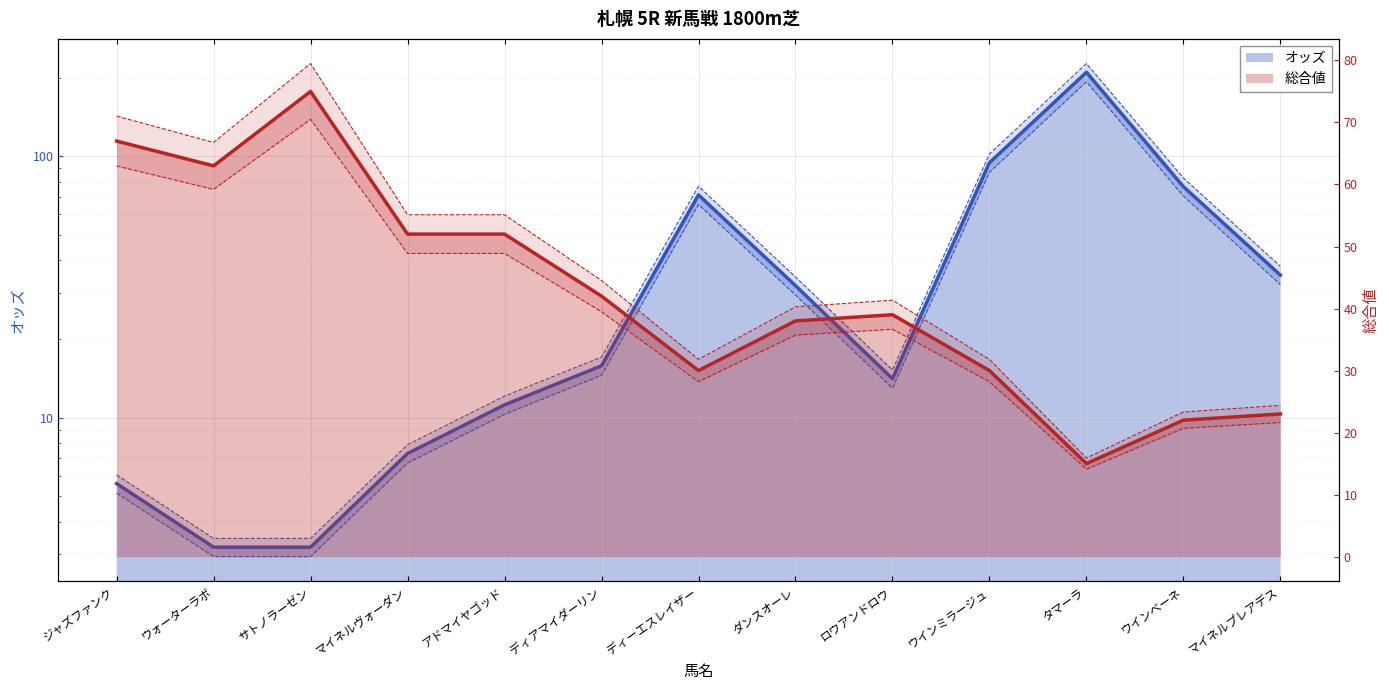

Rank the series by their maximum value, from lowest to highest.

総合値, オッズ